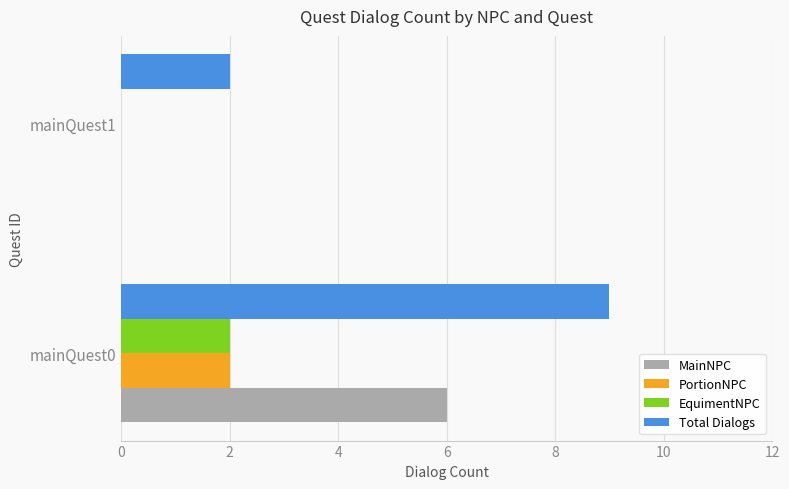

Is it true that EquimentNPC equals 0 at mainQuest1?

True